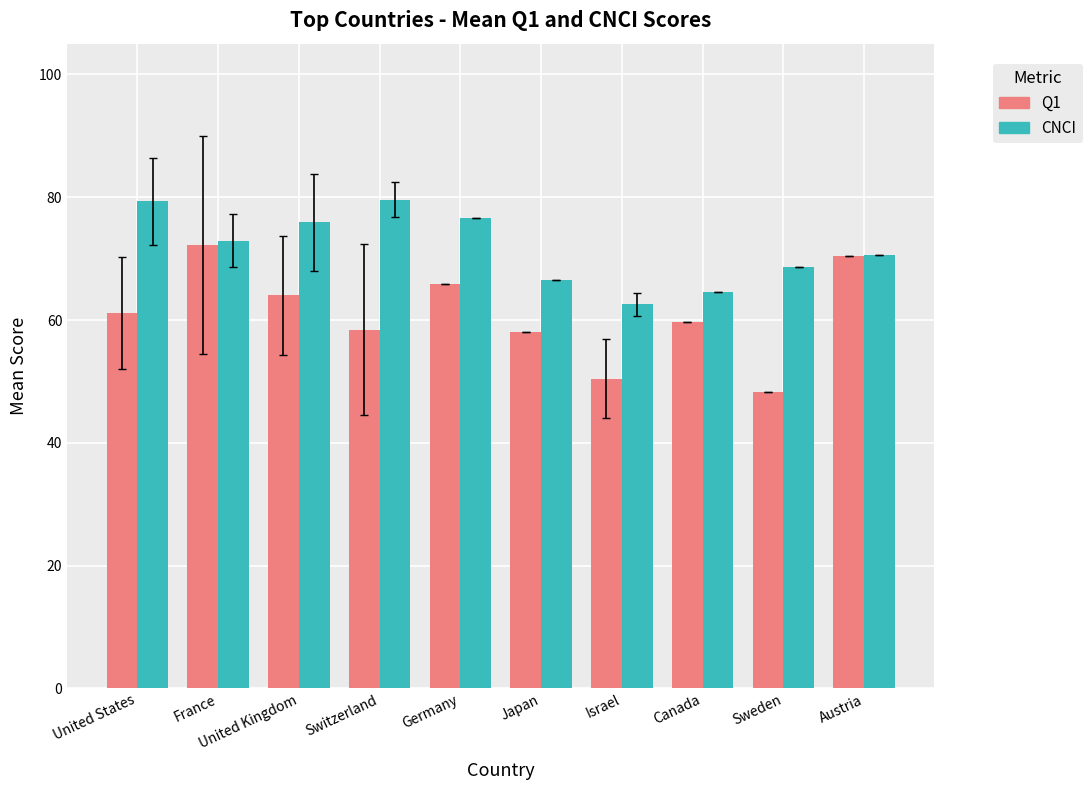

At which category is the sum across all series the highest?

France